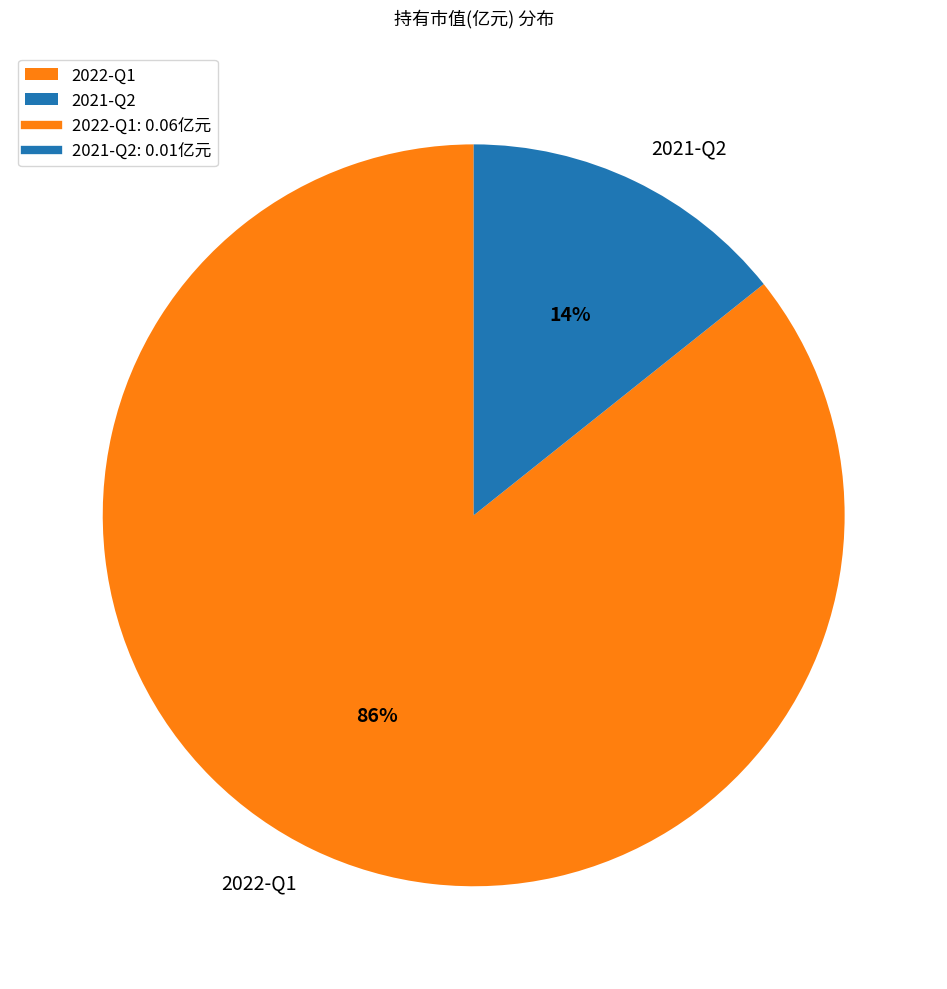

Is 2021-Q2 the majority of the pie?

No